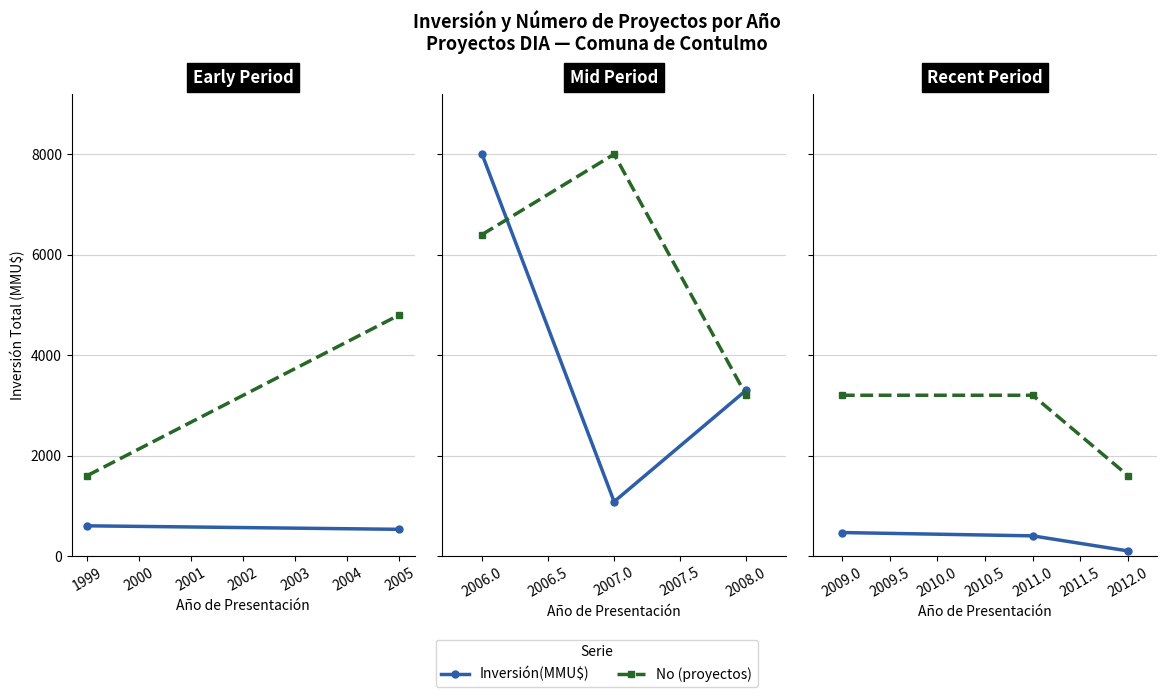

Does the chart display data point markers on the line(s)?

Yes